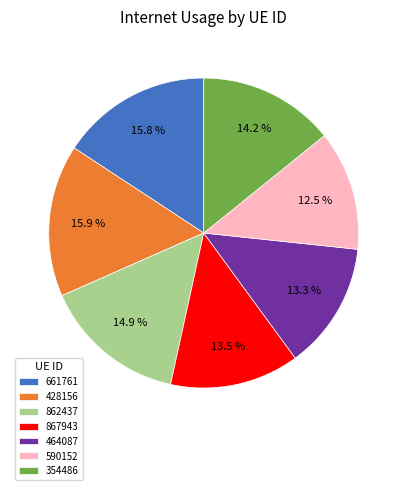

Does any single category account for the majority?

No